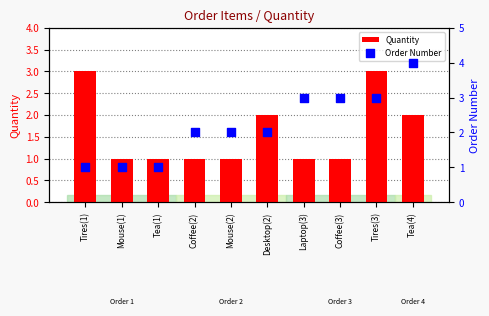

Which series reaches the minimum Y coordinate?

Quantity